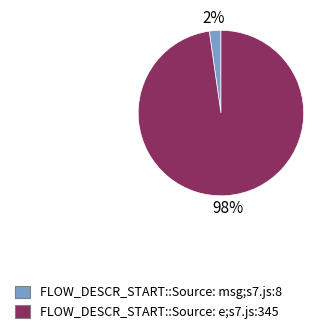

Count the number of slices in the pie.

2